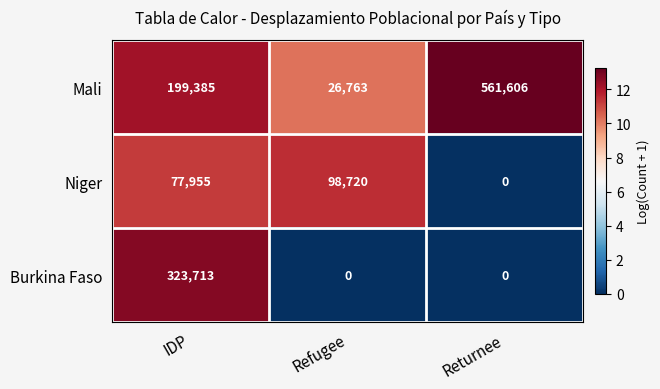

What is the sum of the Mali values at Returnee and IDP?

760991